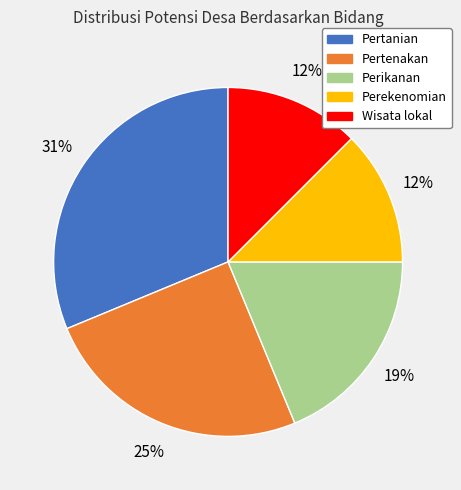

What percentage is the Pertanian slice, to the nearest percent?

31%